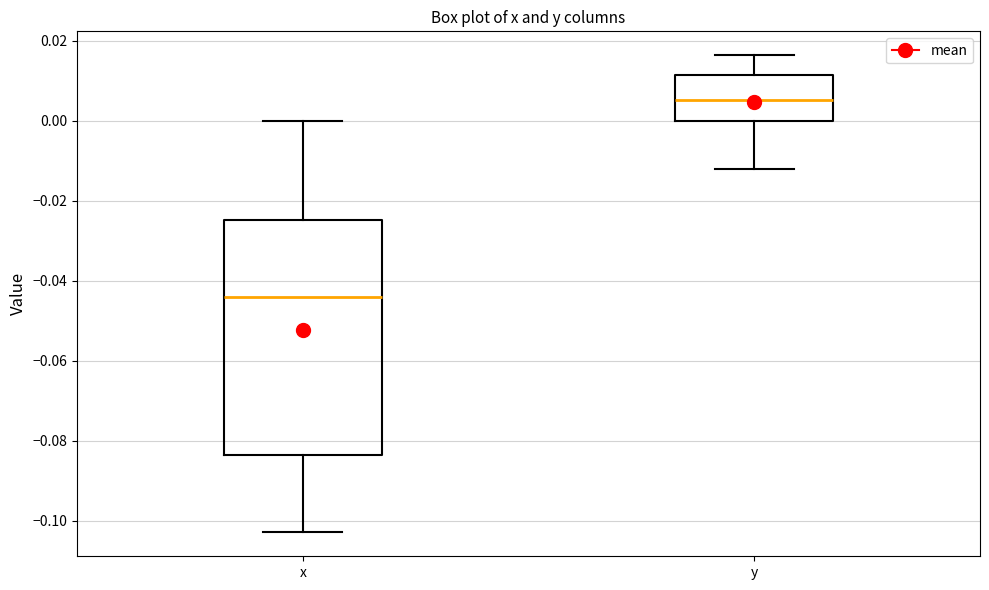

Which box has the lowest median line?

x